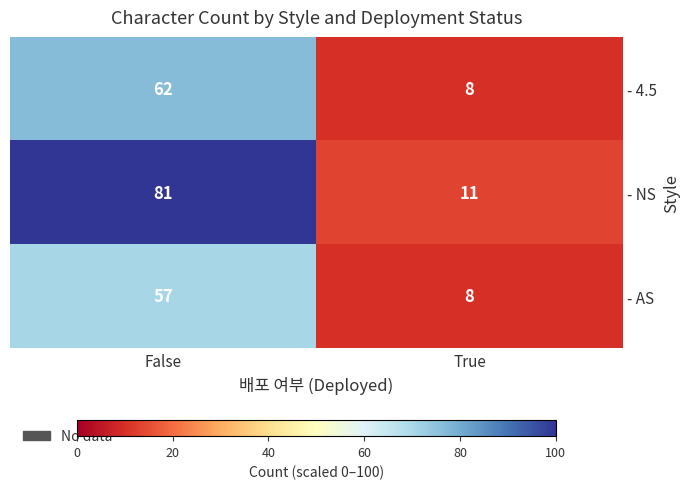

Reading right to left, what are all the values shown in this chart?

- 4.5: 8	62
- NS: 11	81
- AS: 8	57